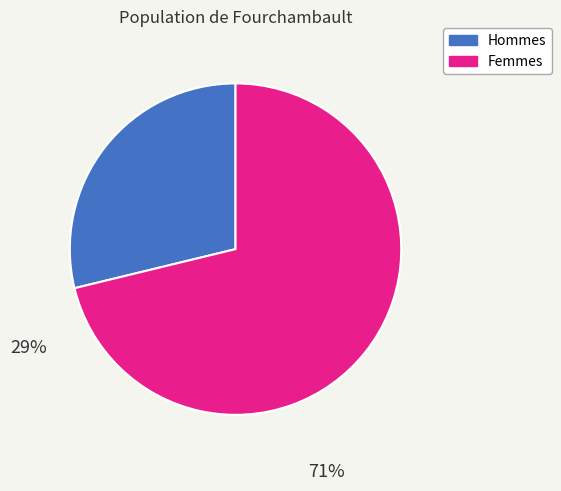

Count the number of slices in the pie.

2